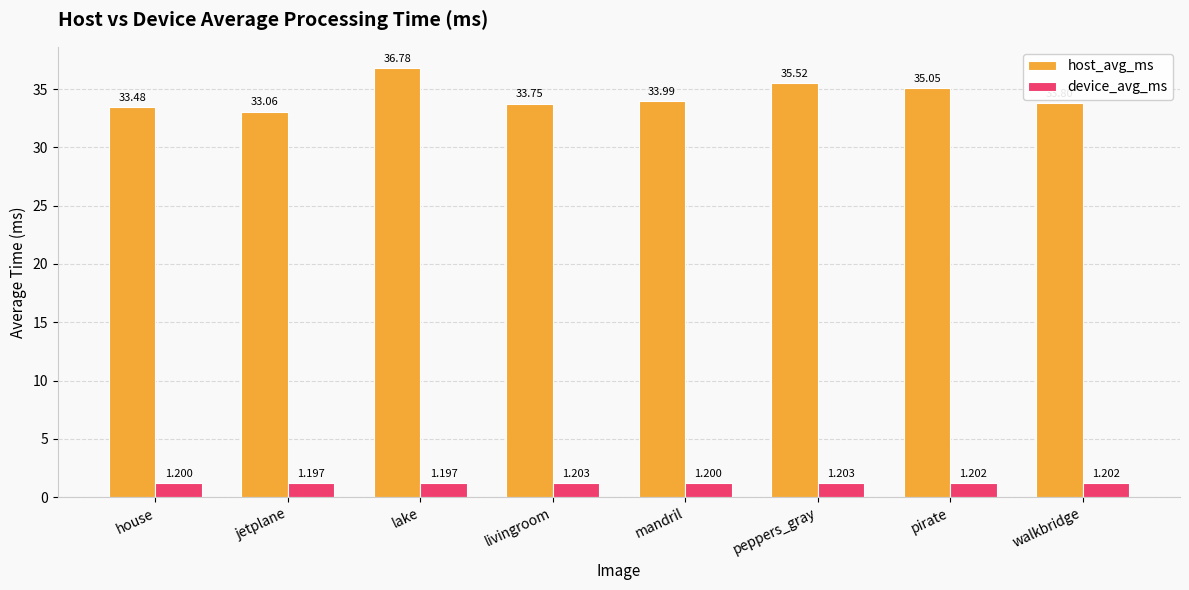

Which series has the widest spread of values?

host_avg_ms